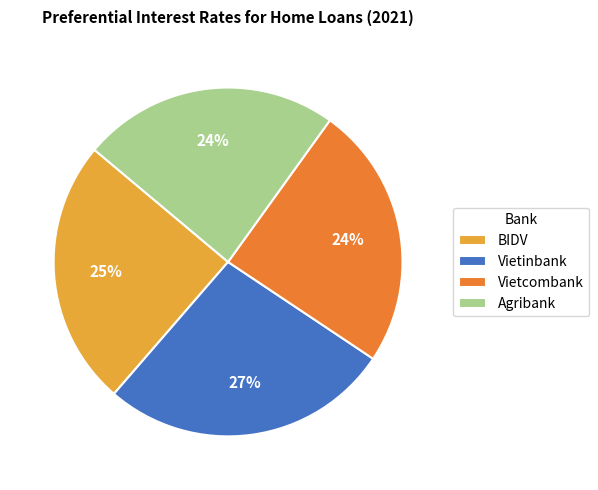

Is there a majority slice in this chart?

No